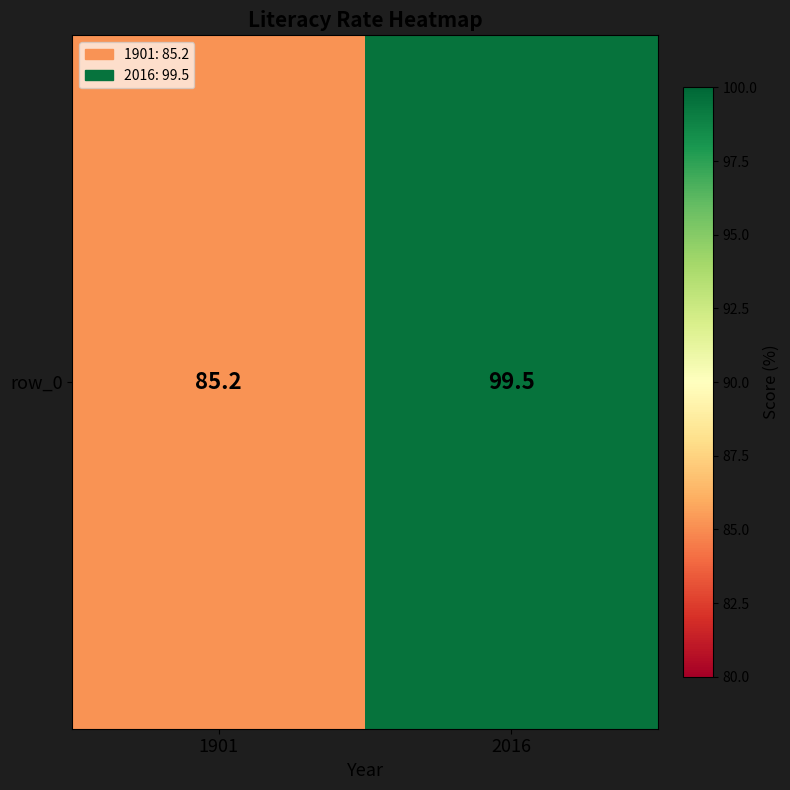

Which has a higher value, 1901 or 2016?

2016